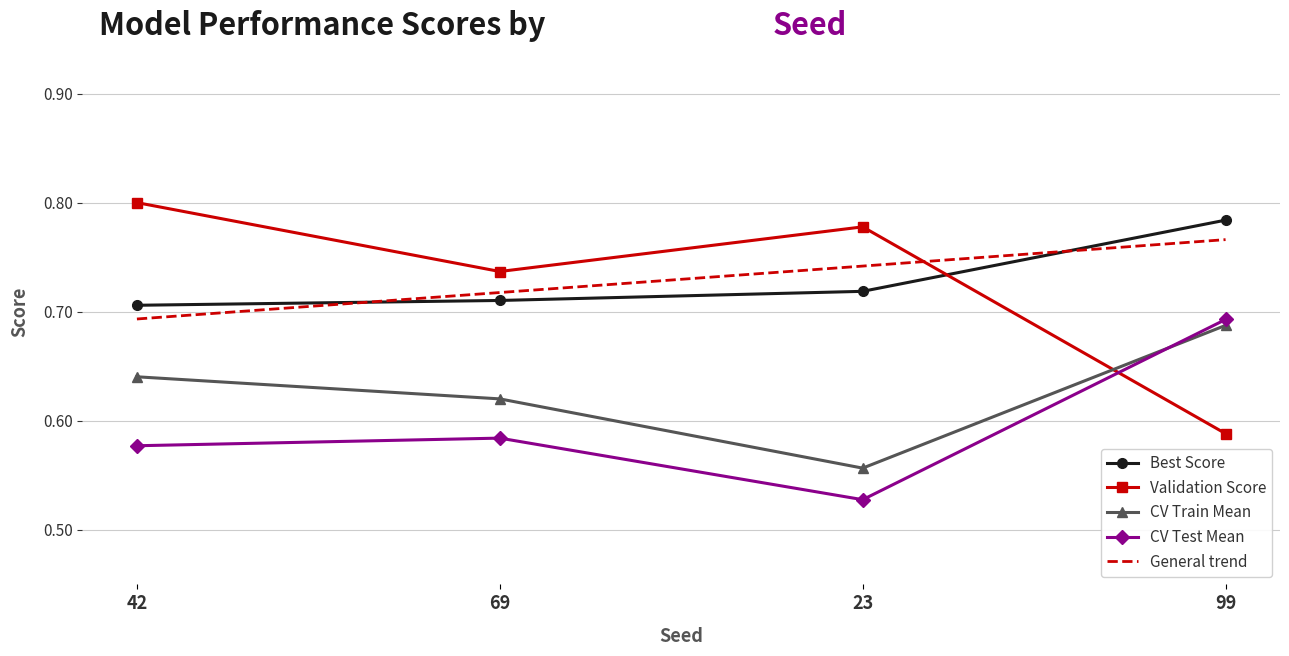

How many Validation Score values are between 0 and 1?

4